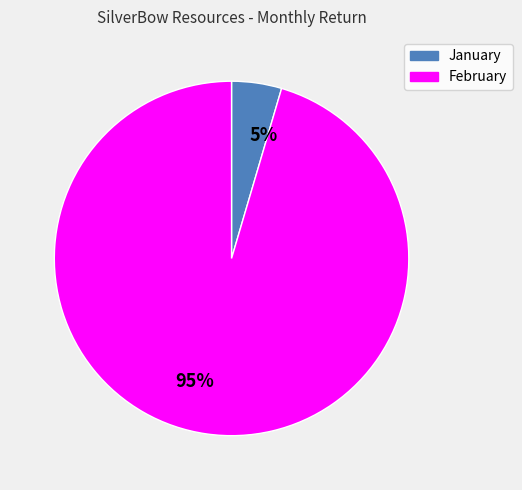

To the nearest percent, what is the combined percentage of January and February?

100%